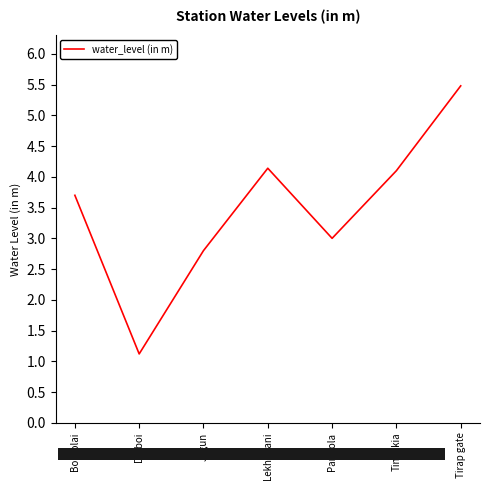

What is the minimum value shown in the chart?

1.1